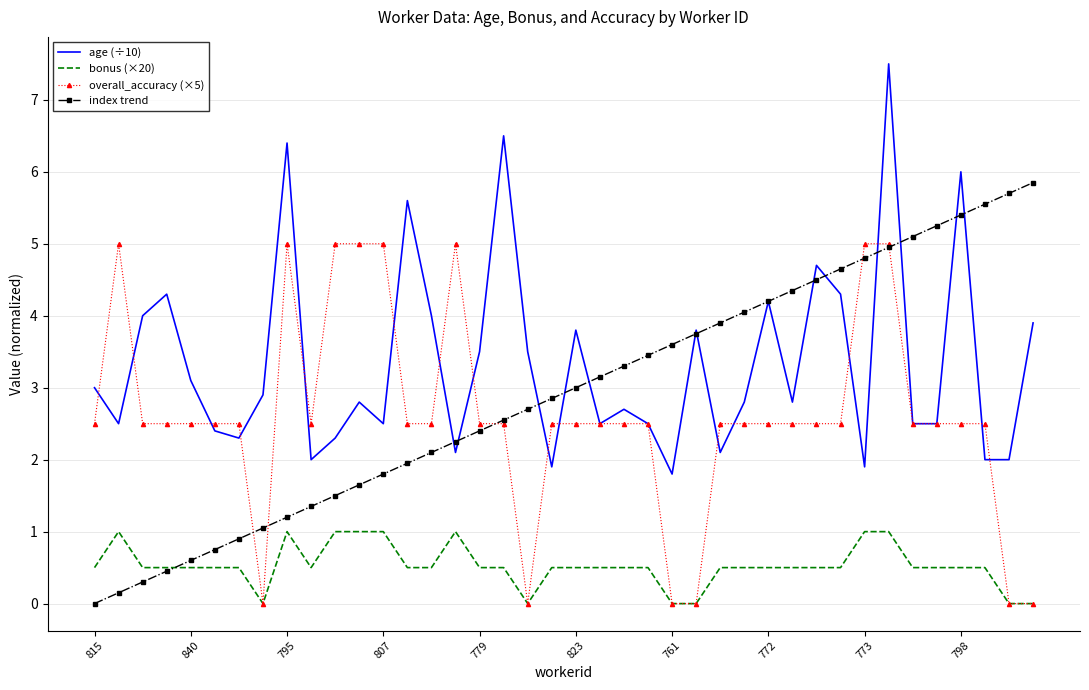

Which series has the largest total across all categories?

age (÷10)